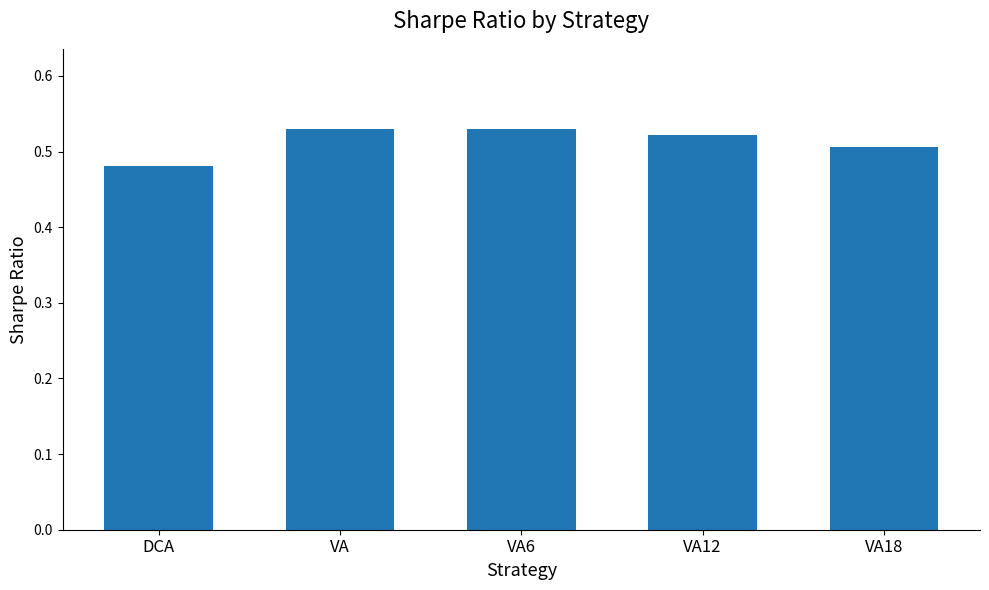

What position from the left is VA12?

4